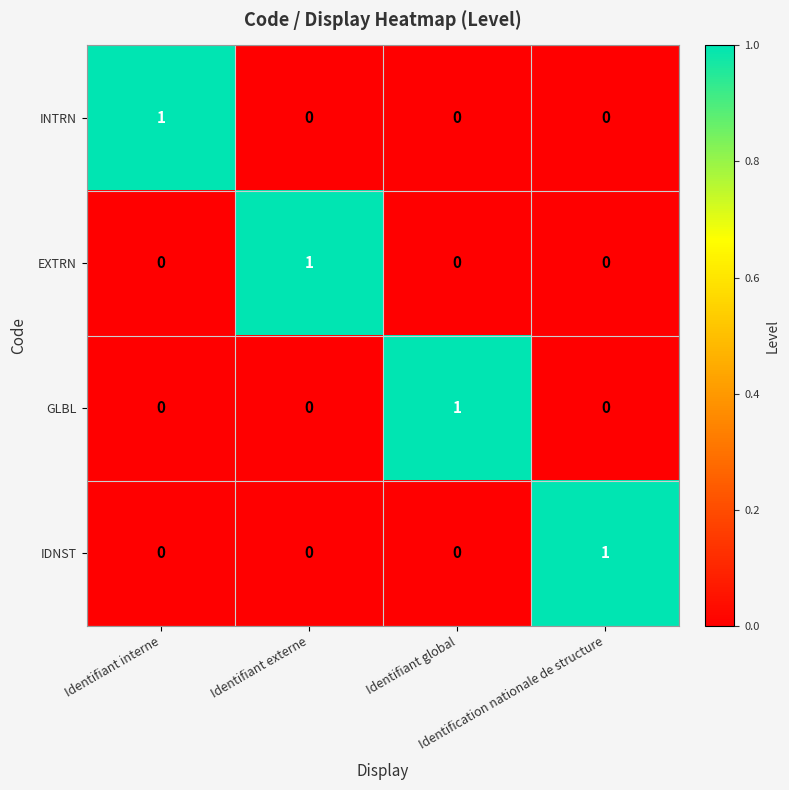

Count the GLBL values in the range 0 to 1.

4